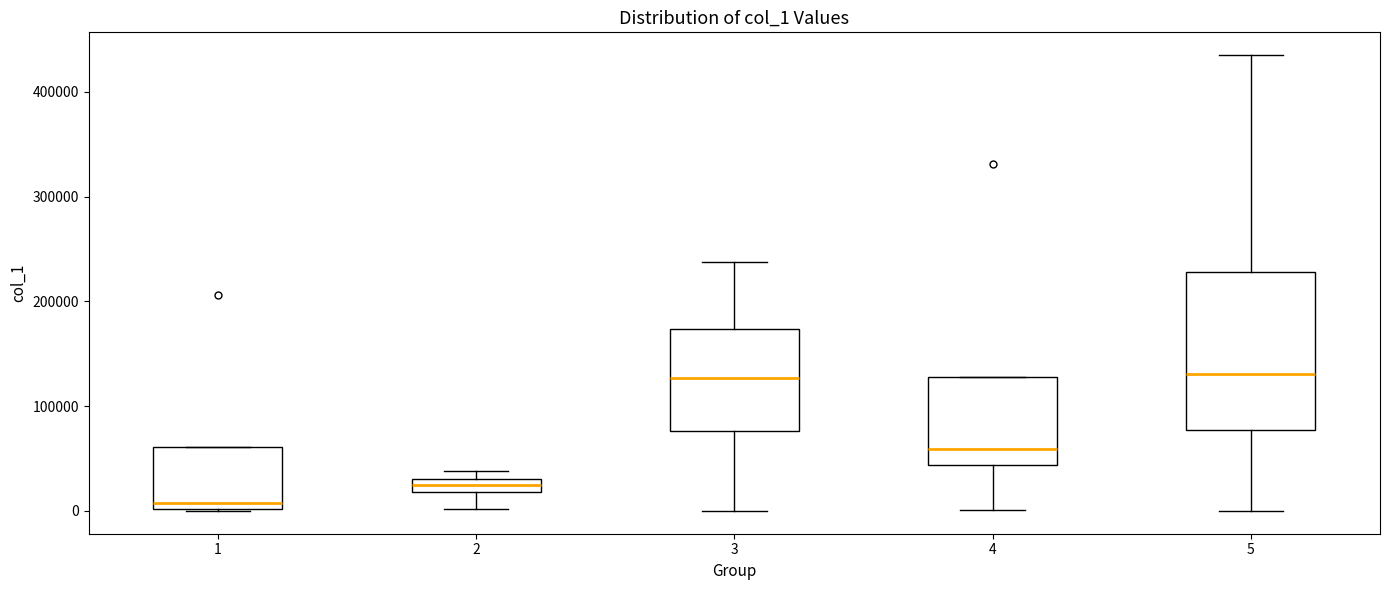

Comparing the boxes themselves (not the whiskers), which one is the tallest?

5